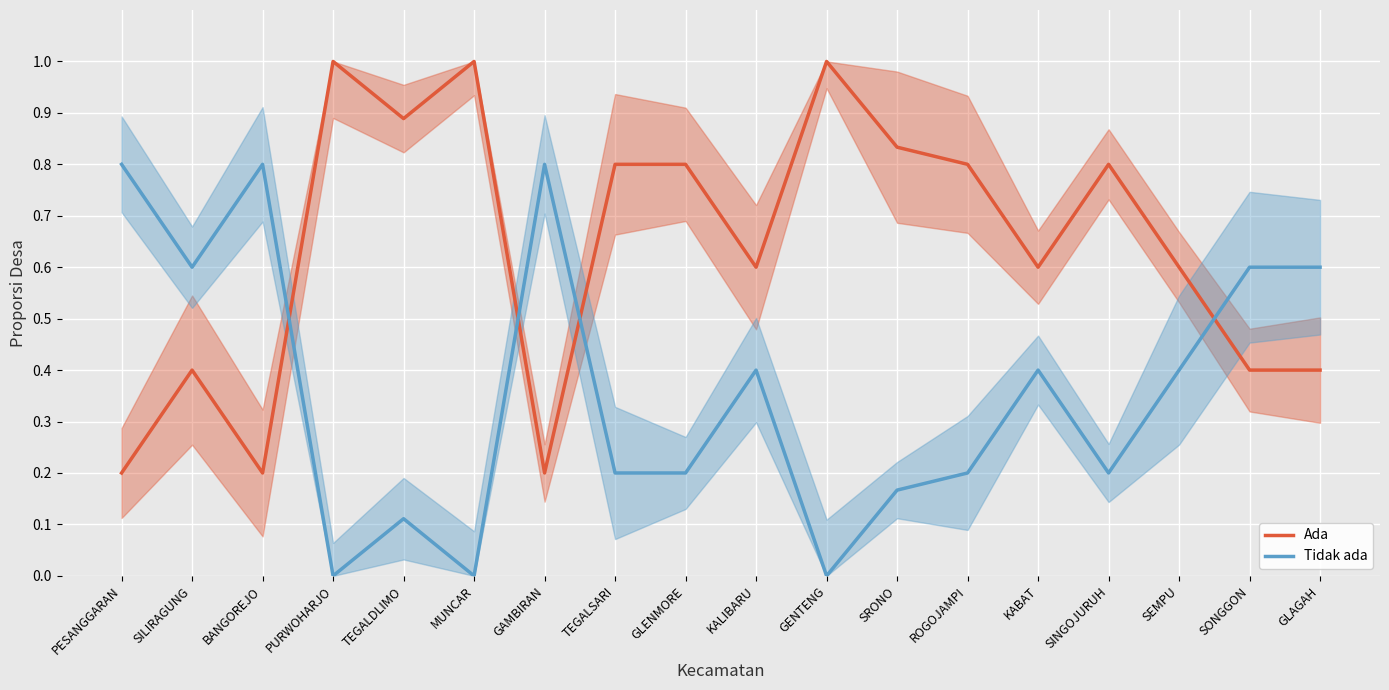

What is the greatest value displayed?

1.0